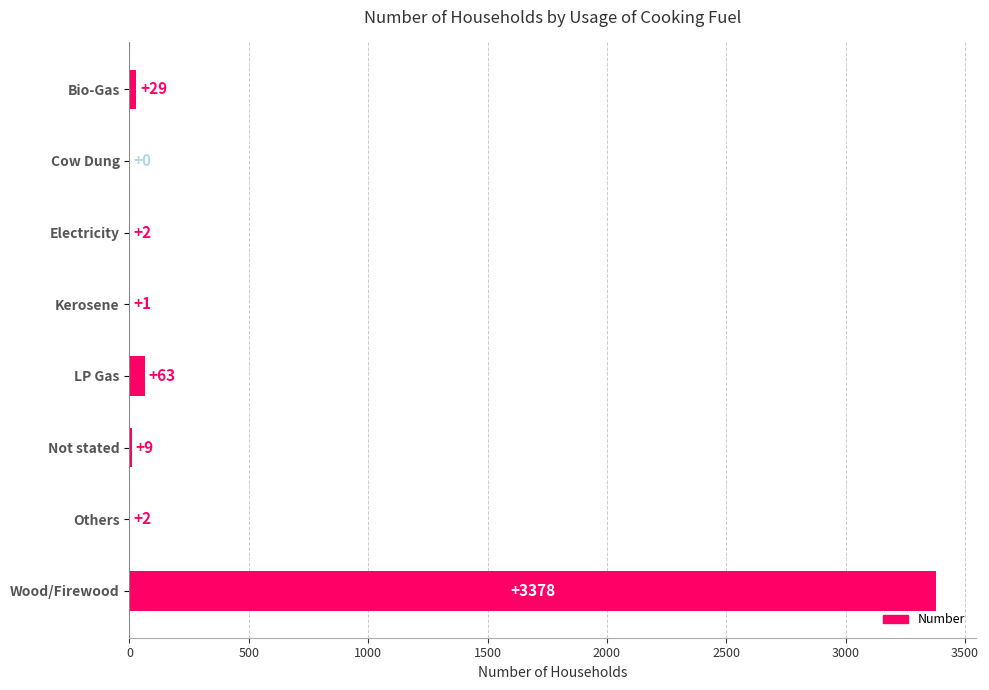

Count the number of data series in this chart.

1